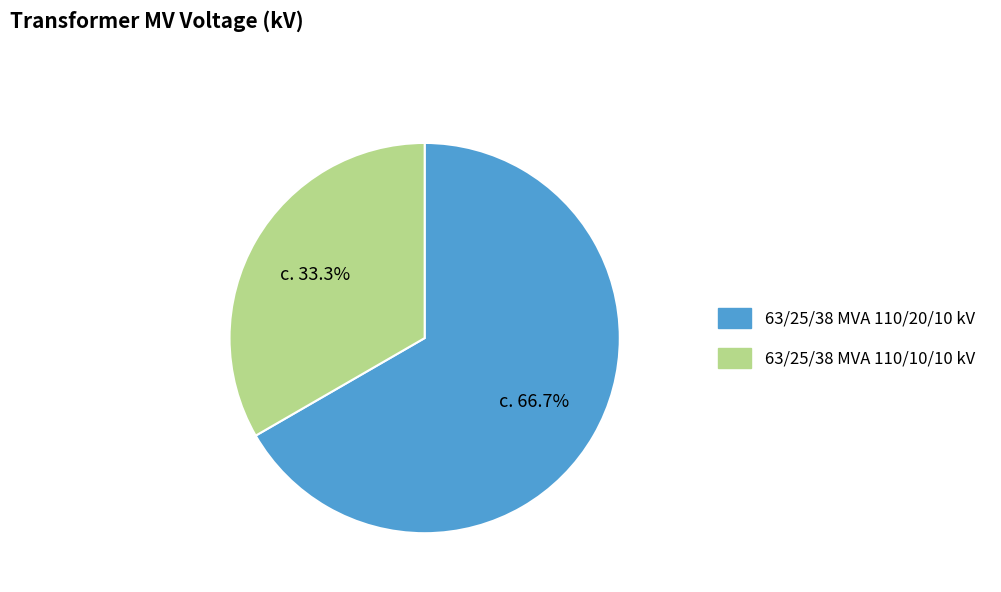

Approximately how many times larger is the value at 63/25/38 MVA 110/20/10 kV compared to 63/25/38 MVA 110/10/10 kV?

2.0